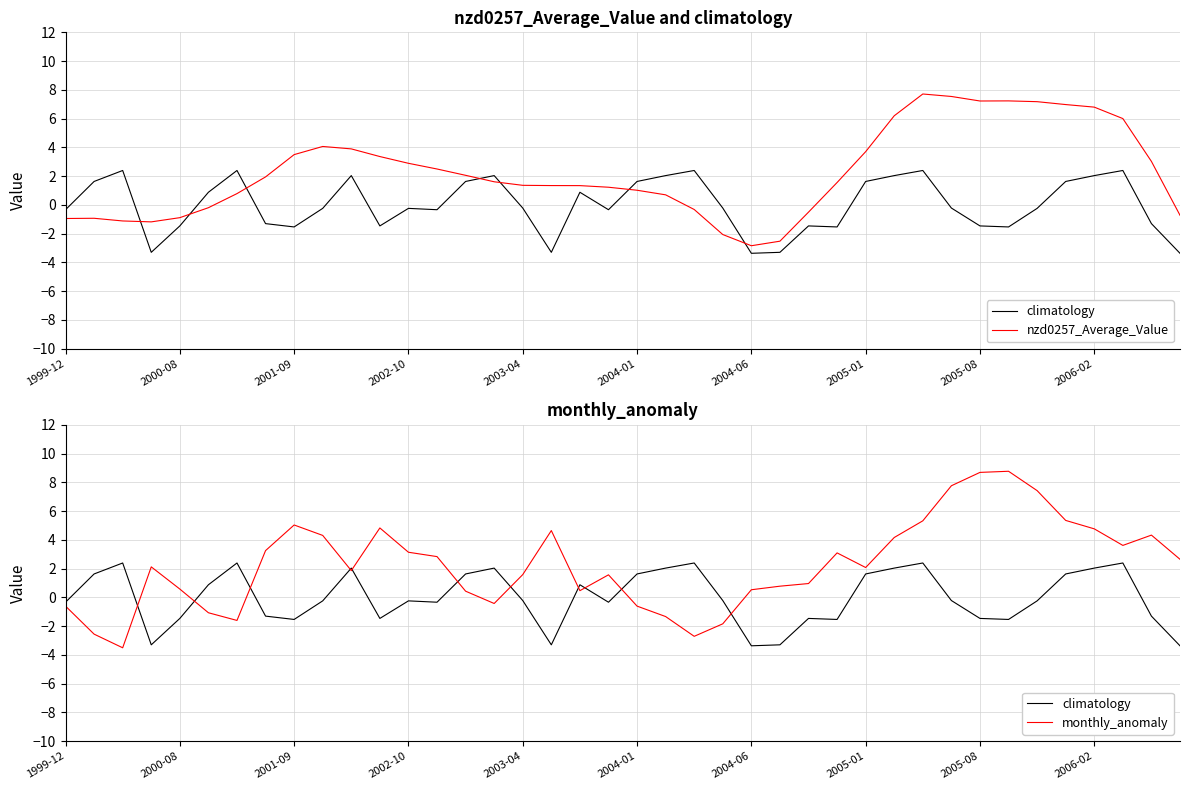

Is the value of climatology at 2005-08 greater than the value of nzd0257_Average_Value at 29?

No